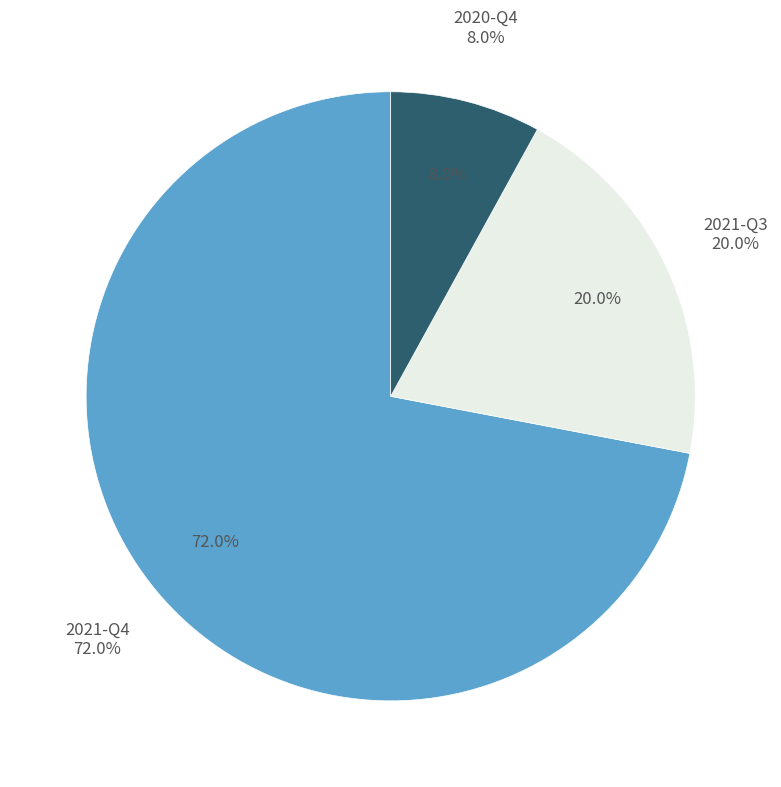

To the nearest percent, what is the difference between the largest and smallest slice percentages?

64%